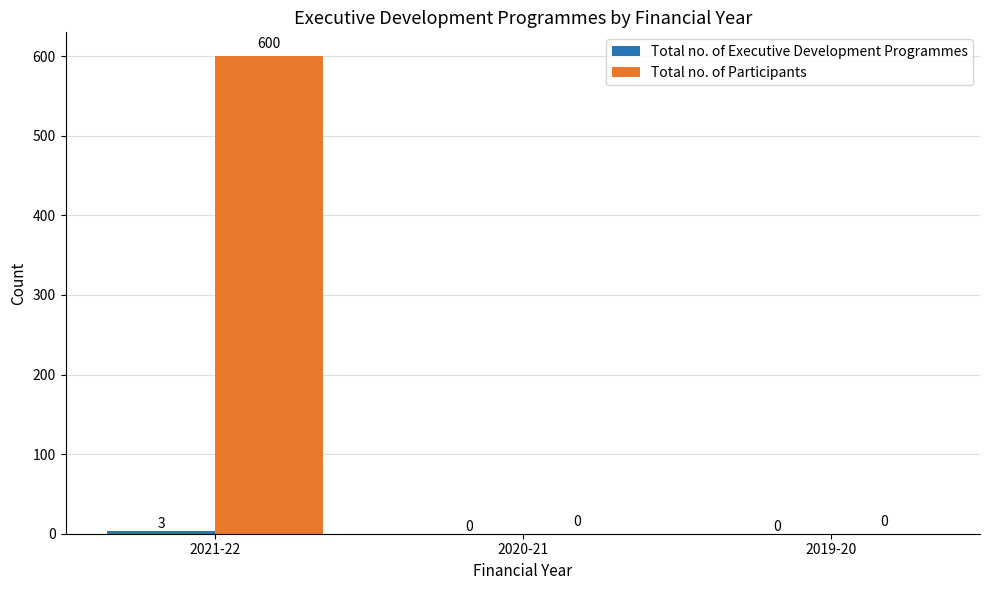

How many groups of bars are there?

3